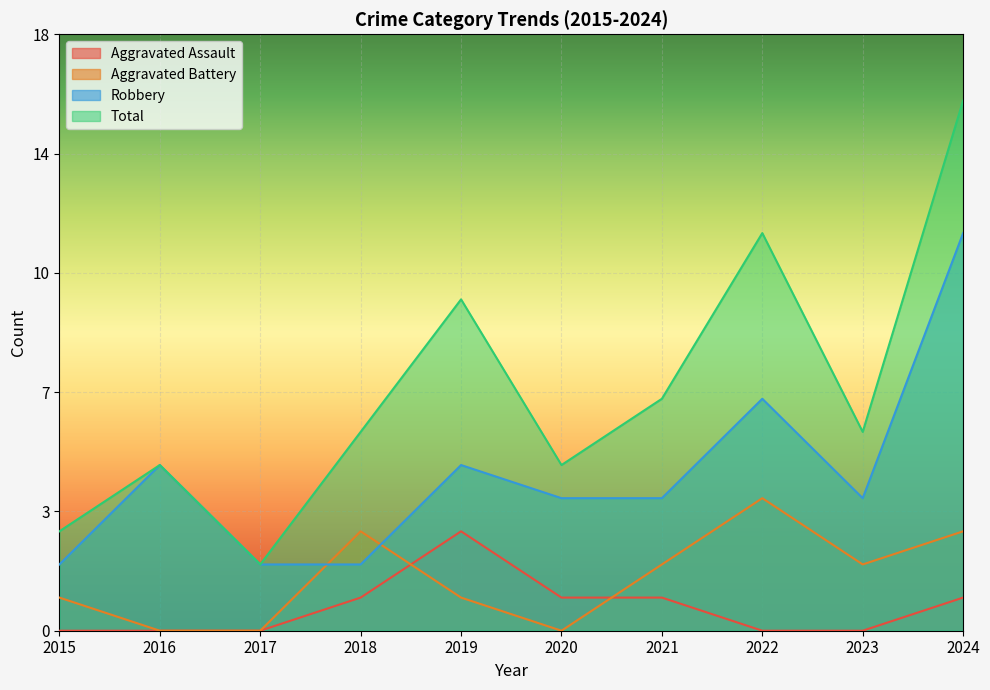

Which series has the largest range (max minus min)?

Total